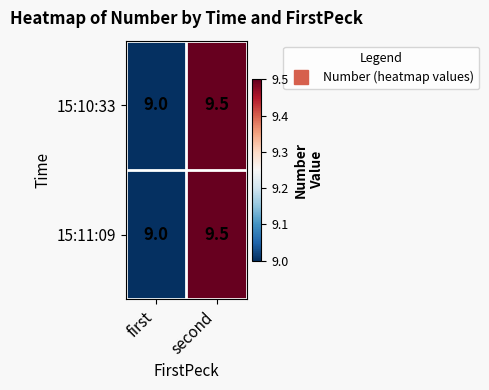

What is the difference between the 15:10:33 values at second and first?

0.5